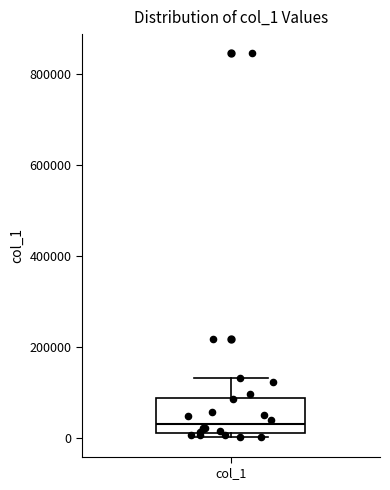

Where does the upper whisker of the box for col_1 end on the y-axis? The values are not printed on the chart, so give them approximately, as read against the axis.

140000